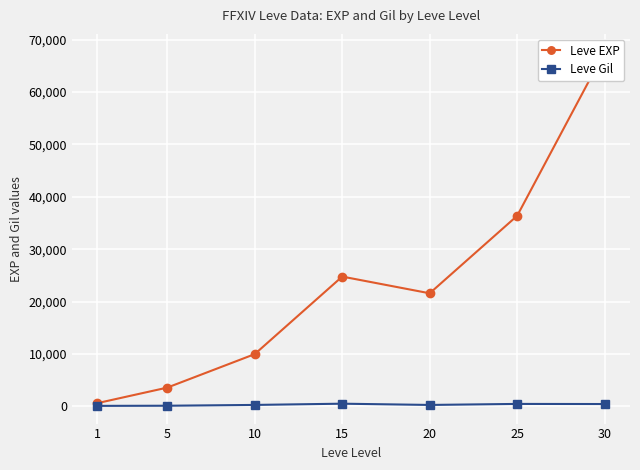

List the labels in order of Leve EXP value, largest first.

30, 25, 15, 20, 10, 5, 1